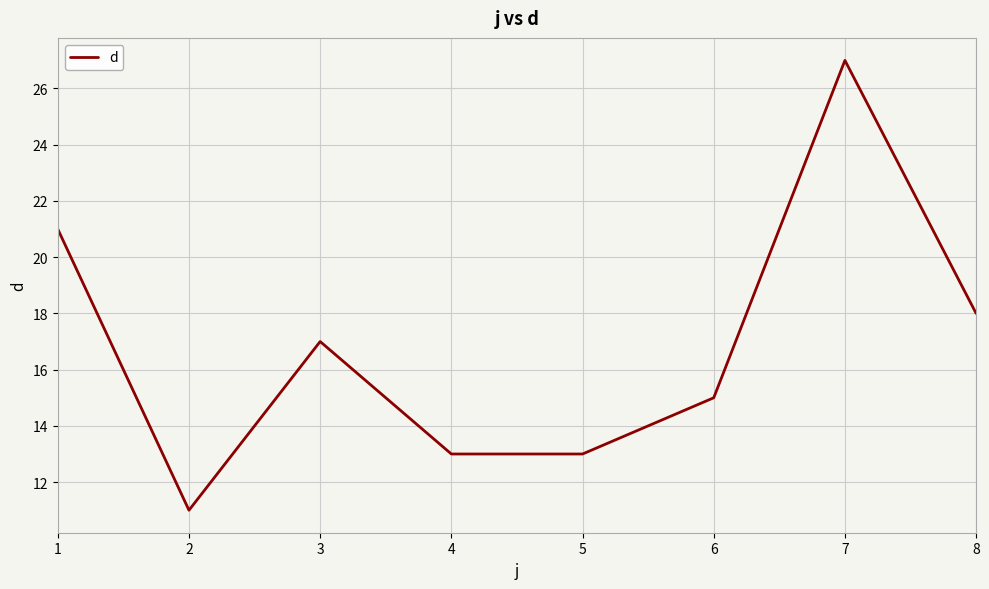

Read the value at 4, to the nearest 5.

15